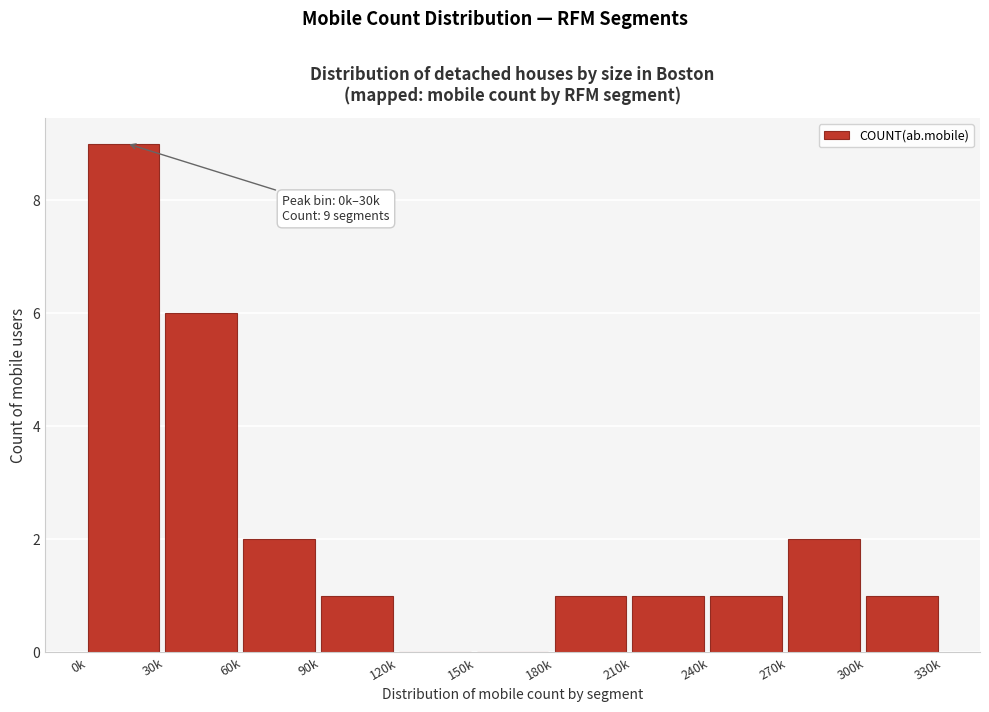

What is the sum of all values?

24